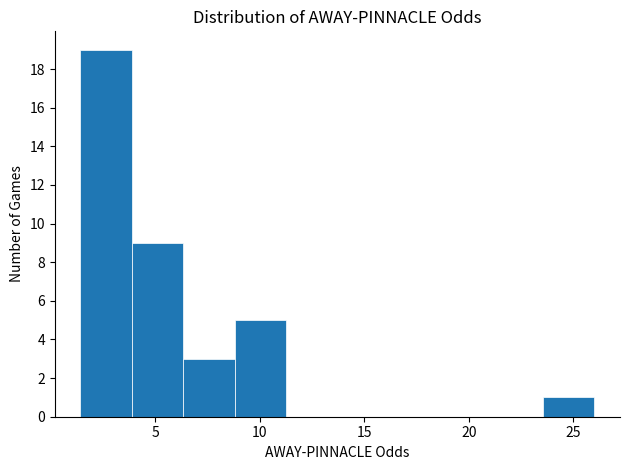

Reading left to right, transcribe this chart: for each bar, give the range it covers on the x-axis and its height. Neither the bar edges nor the heights are printed on the chart, so give them approximately, as read against the axes.

1.5 to 4.0: 19
4.0 to 6.5: 9
6.5 to 9.0: 3
9.0 to 11.5: 5
11.5 to 13.5: 0
13.5 to 16.0: 0
16.0 to 18.5: 0
18.5 to 21.0: 0
21.0 to 23.5: 0
23.5 to 26.0: 1